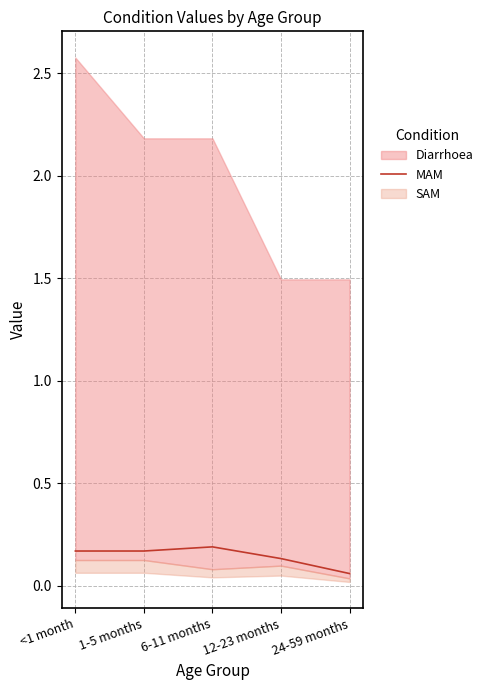

Is it true that MAM equals 0.0 at 1-5 months?

False